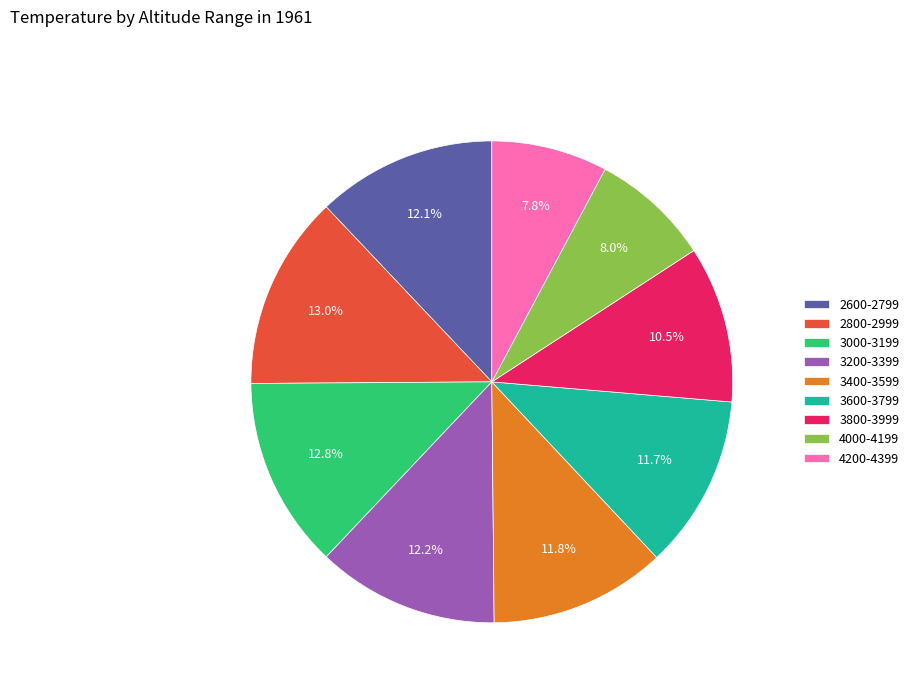

Approximately how many times larger is the value at 4000-4199 compared to 3000-3199?

0.6